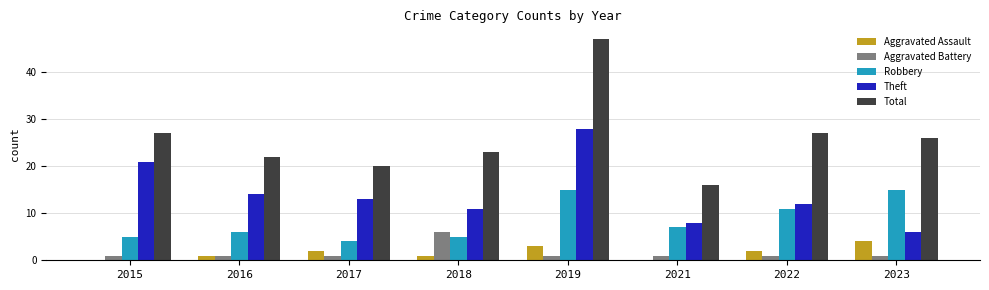

The Total series shows 44 at 2023. True or false?

False